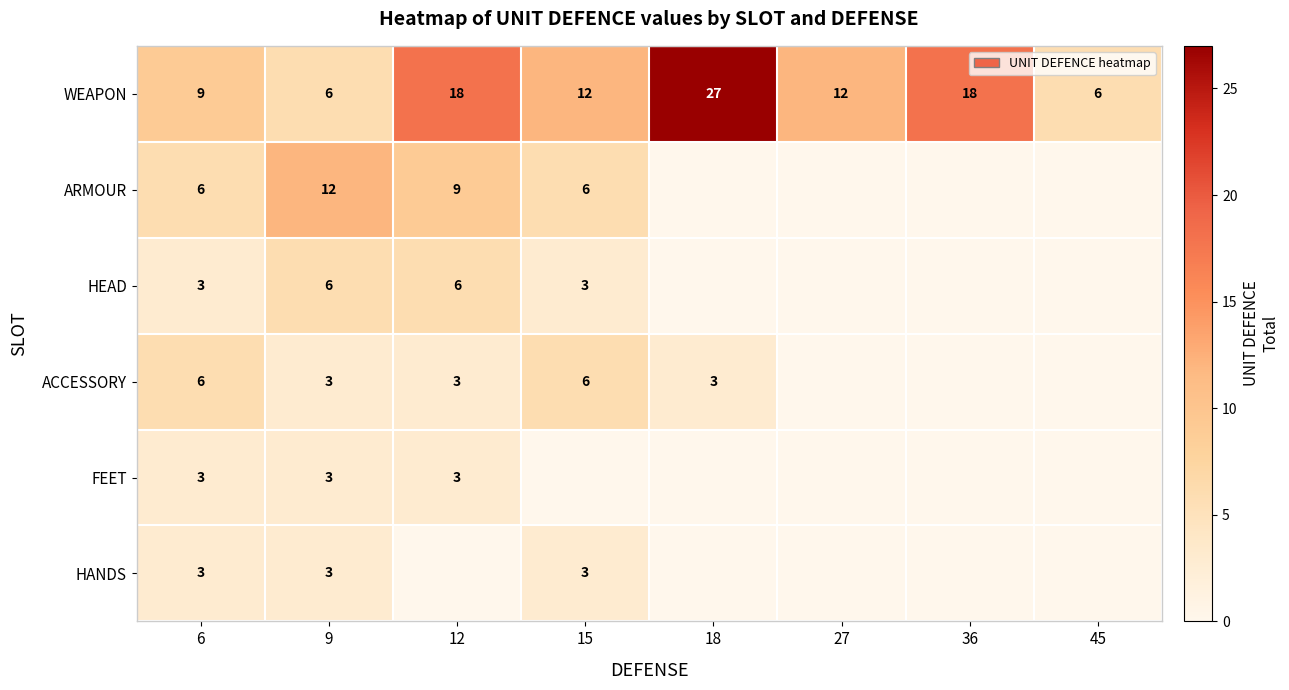

Count the WEAPON values in the range 9 to 18.

5